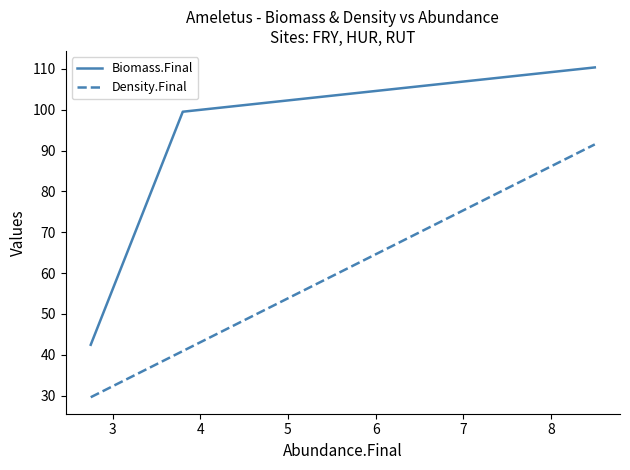

How many values in the Density.Final series are below 40?

1